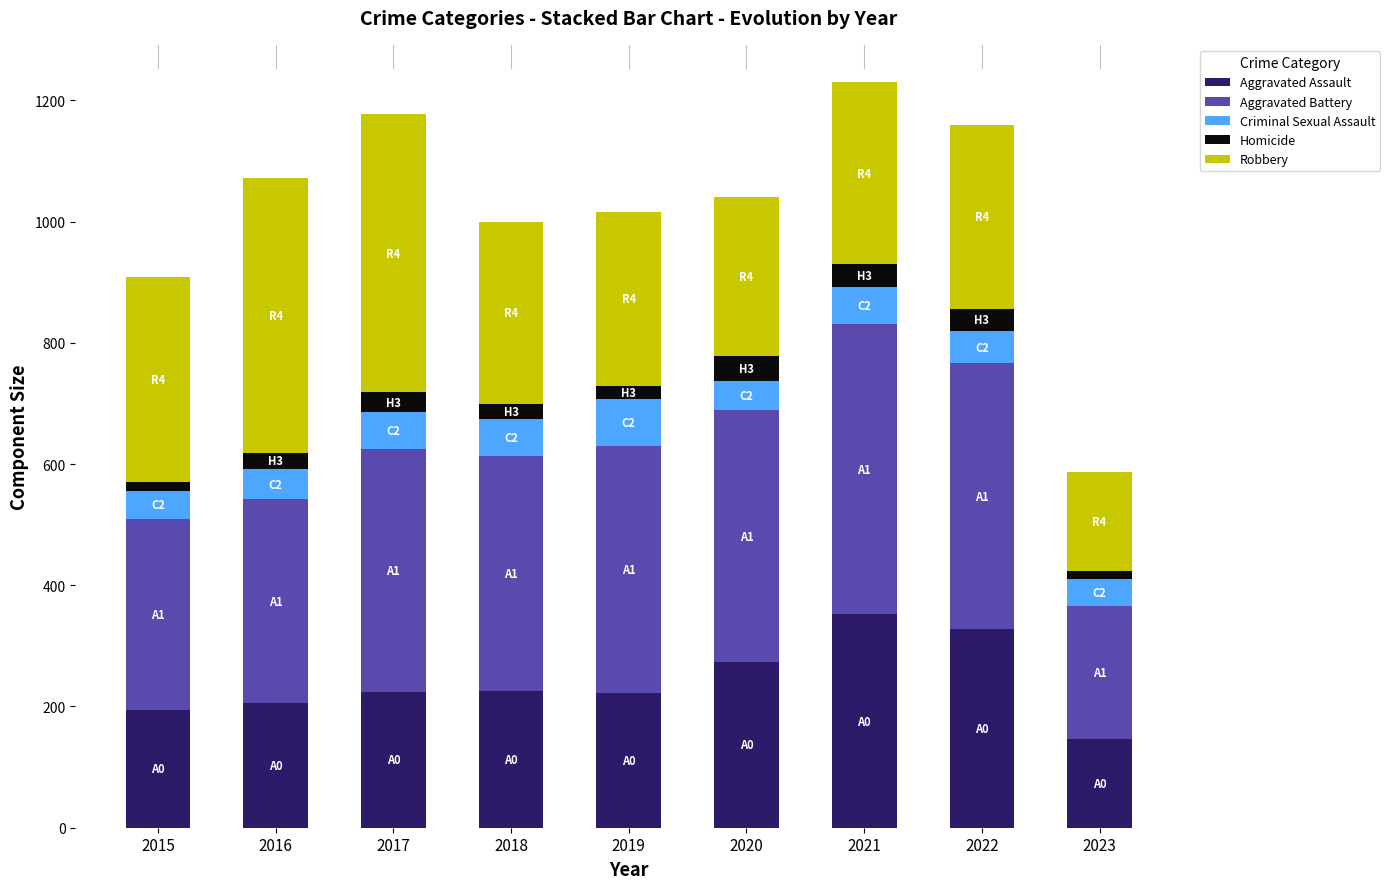

What is the difference between the second highest and minimum values in the Aggravated Assault series?

180